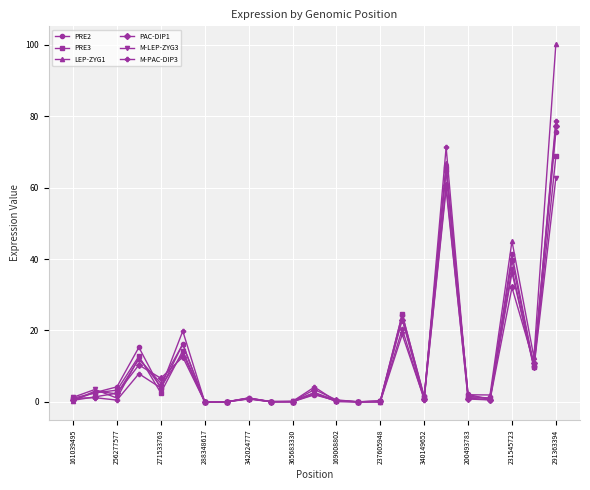

What is the value of the PRE2 point at the 18th from the left?

64.8